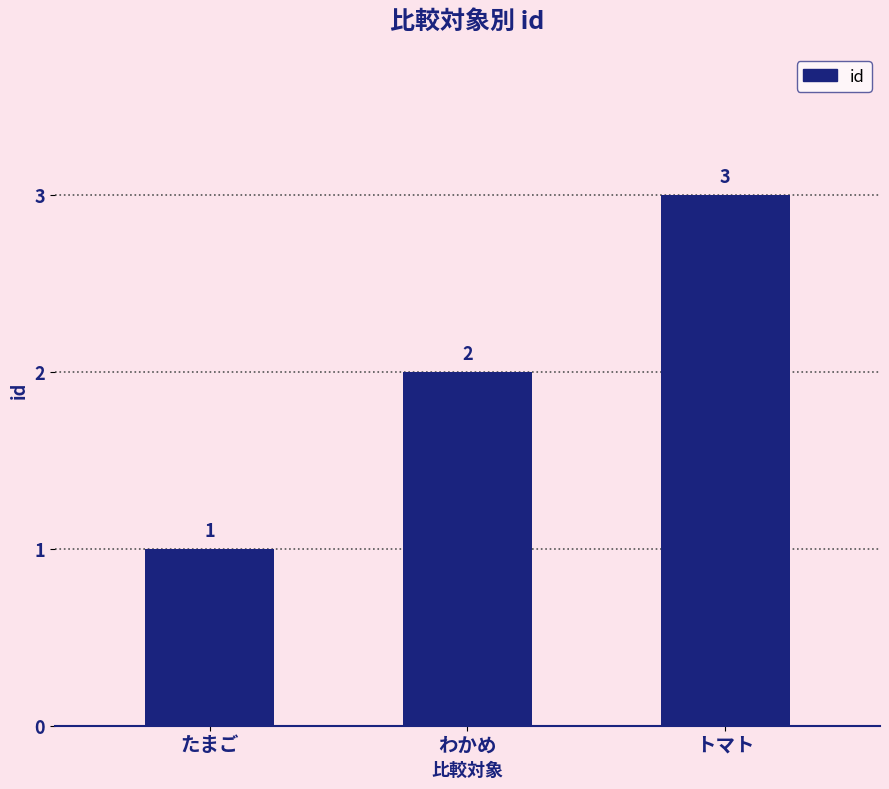

How many series are shown in this chart?

1